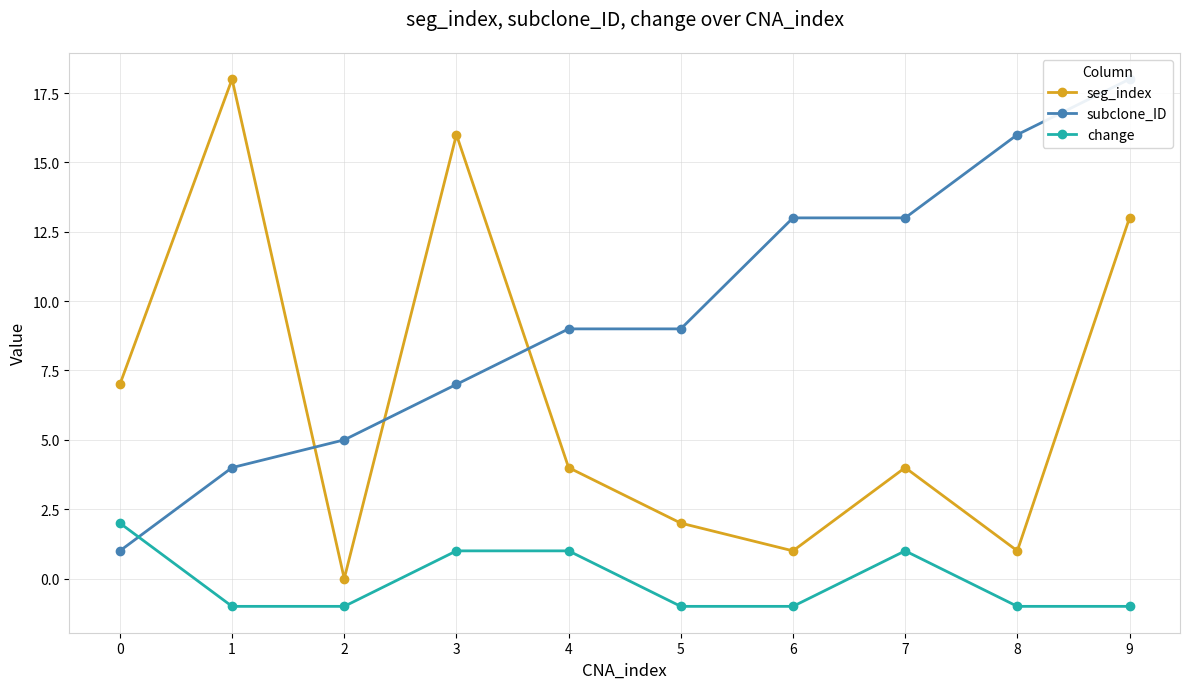

In change, how many points are higher than both neighbors (excluding endpoints)?

1